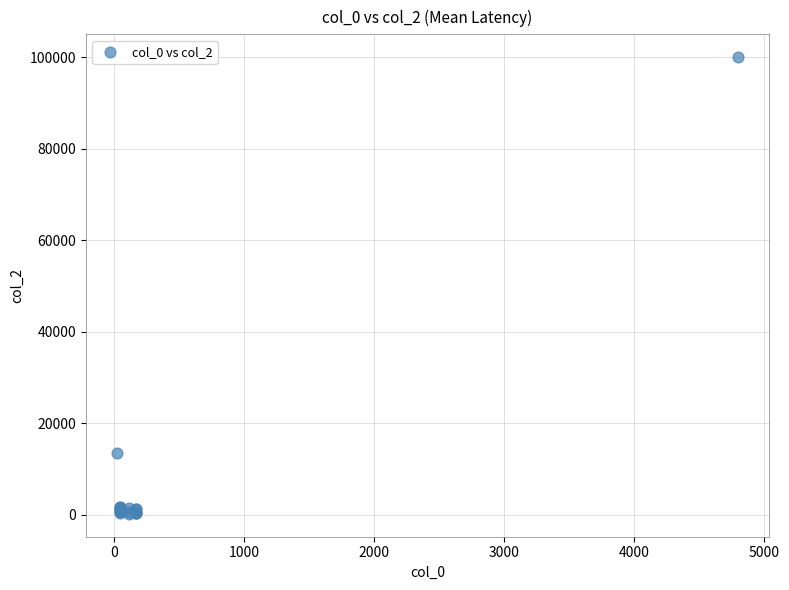

What Y value in the scatter plot is closest to 50100?

13500